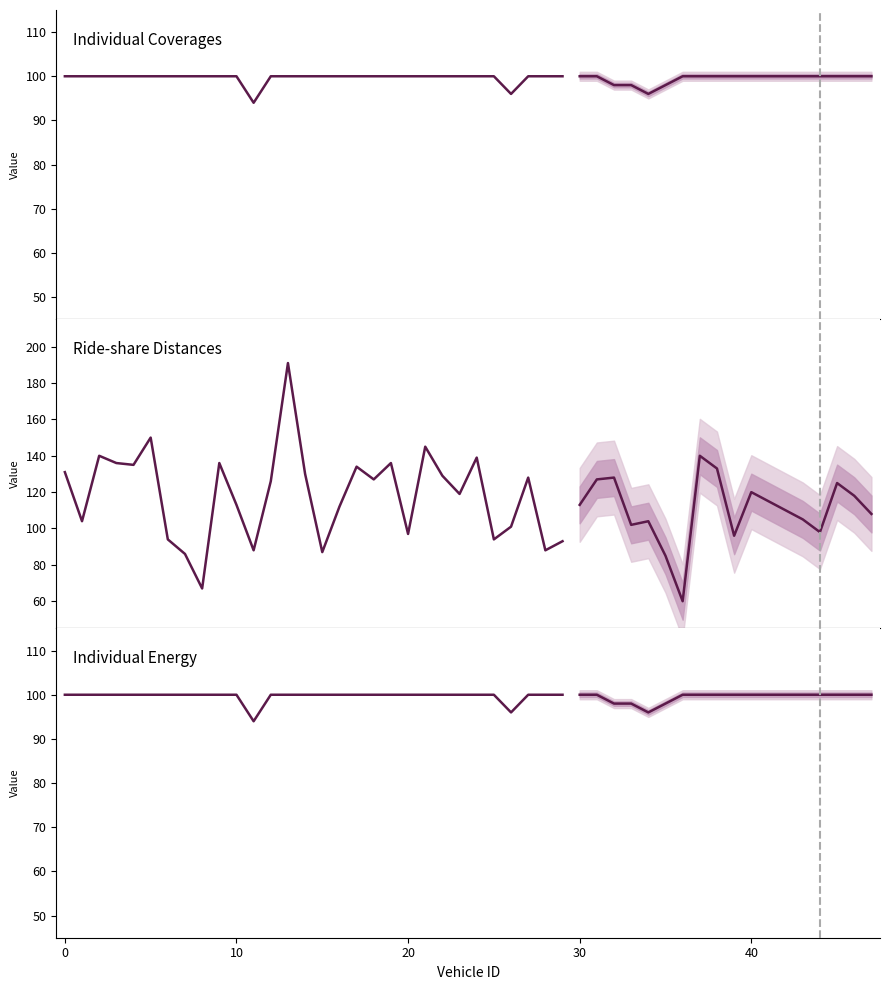

Is it true that Ride-share Distances equals 33 at 9?

False